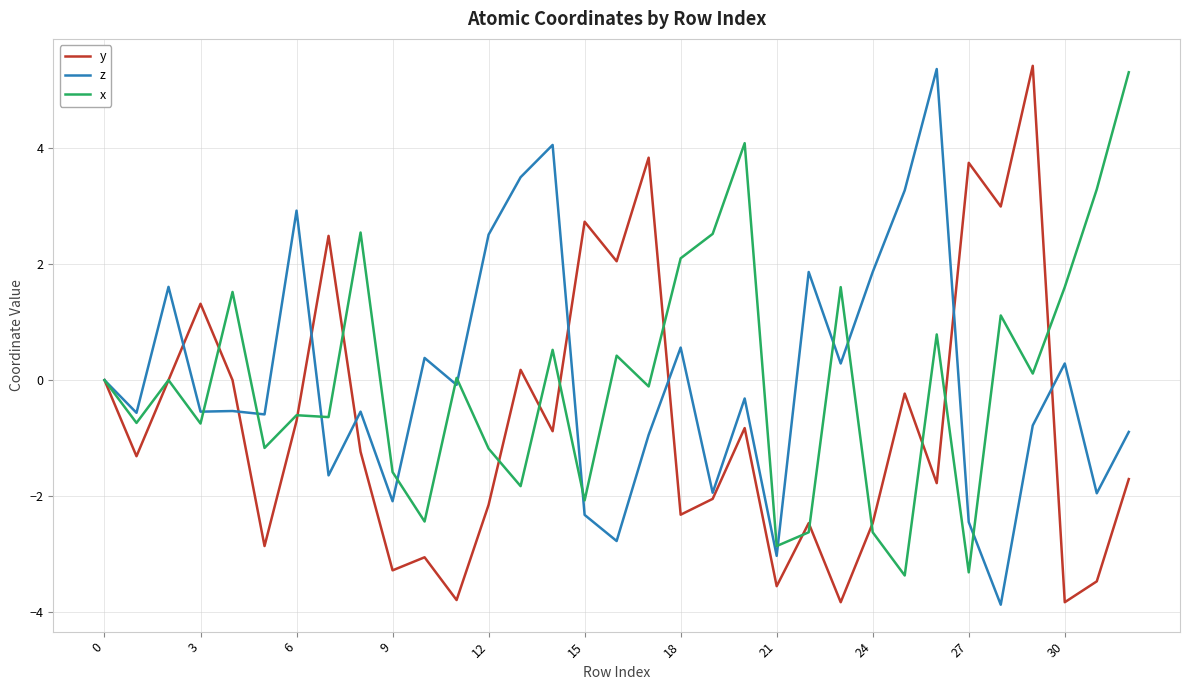

What is the highest value of the y series?

5.4